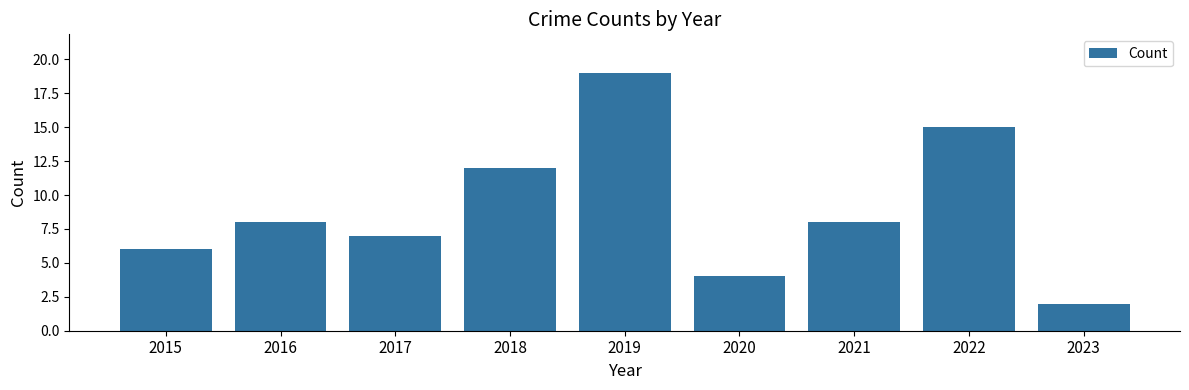

Which has a higher value, 2021 or 2017?

2021